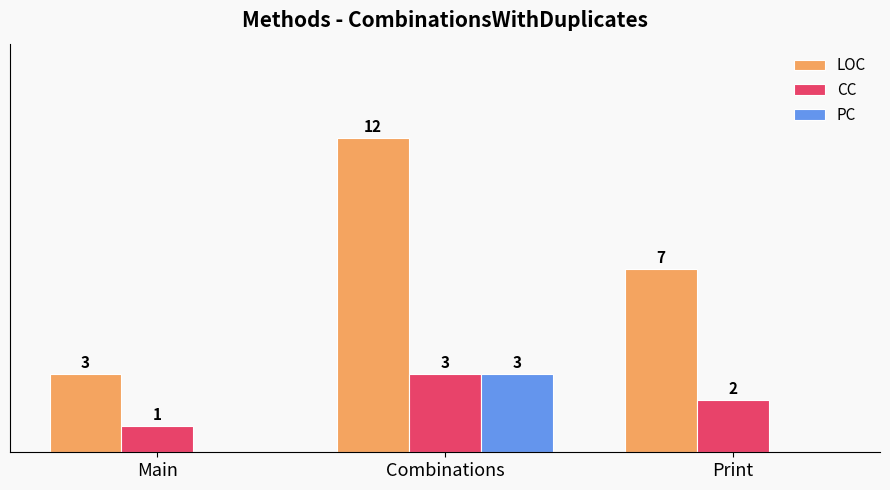

Which category has the highest value in the LOC series?

Combinations